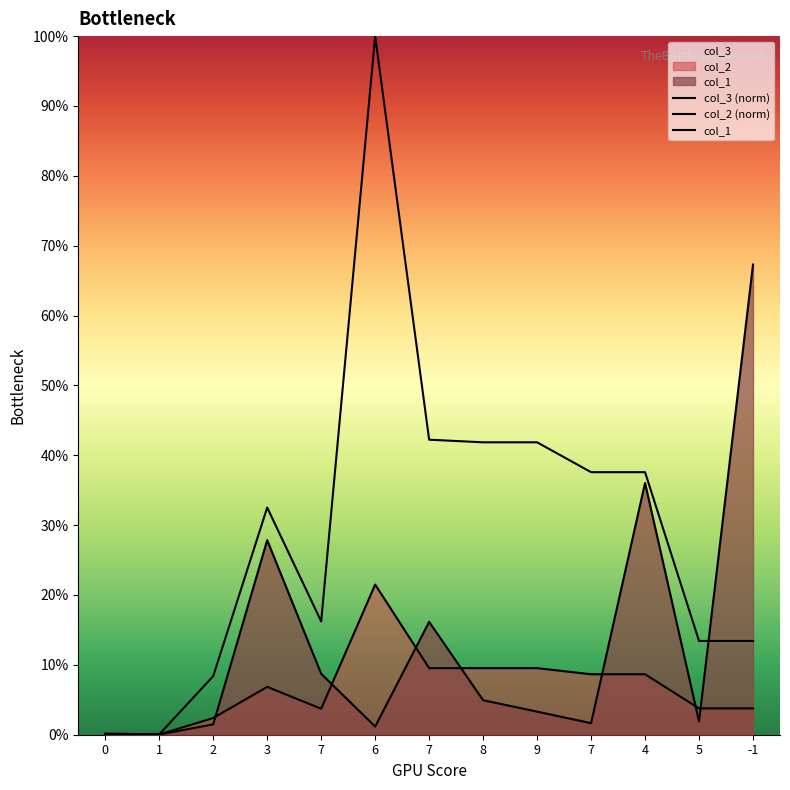

Which series has the widest spread of values?

col_3